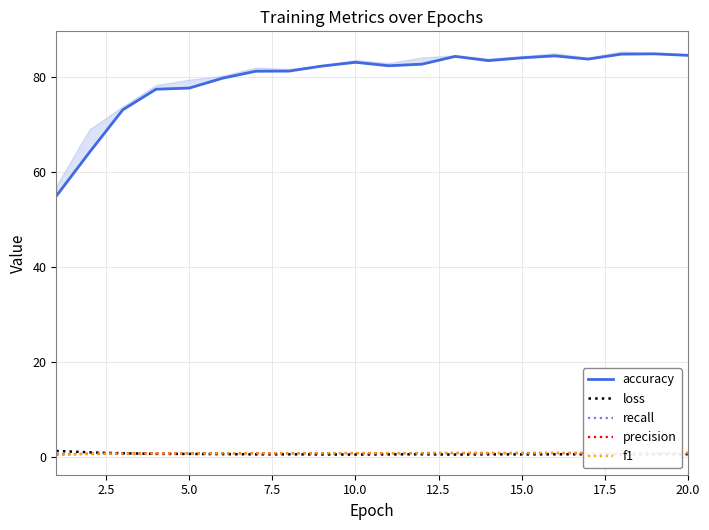

In loss, how many points are lower than both neighbors (excluding endpoints)?

5